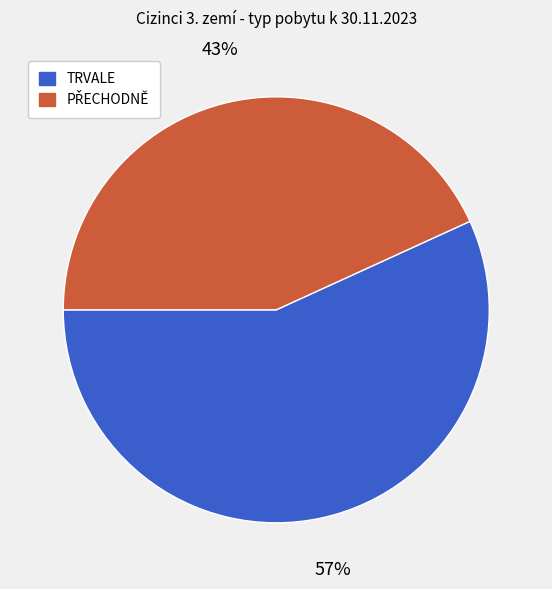

Is there any slice that represents more than half of the pie?

Yes